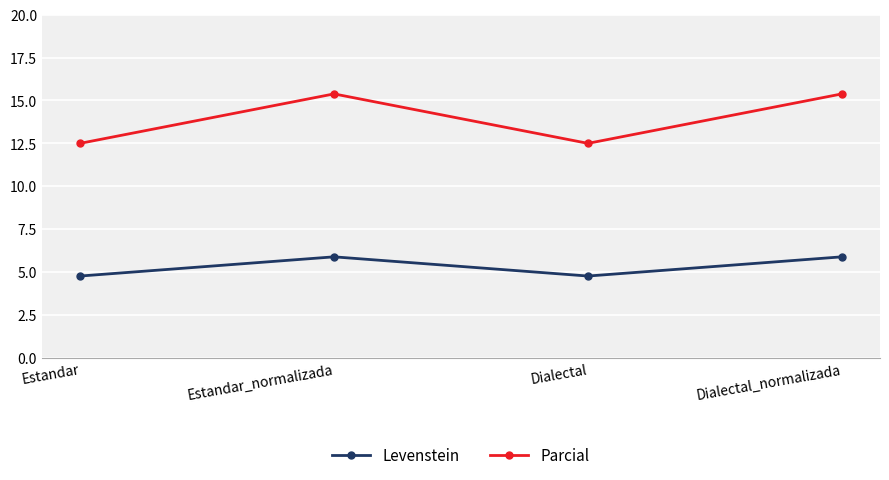

What is the label of the 4th point from the right?

Estandar